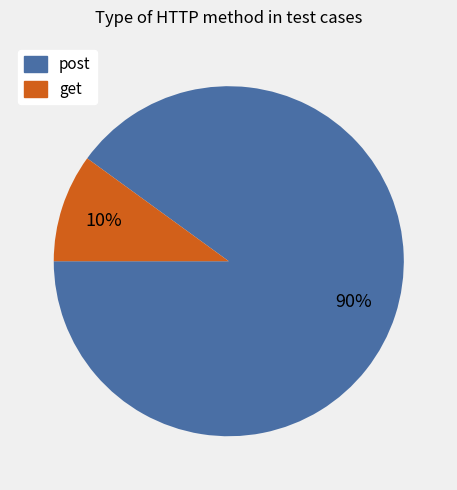

Do get and post together represent more than half of the pie?

Yes